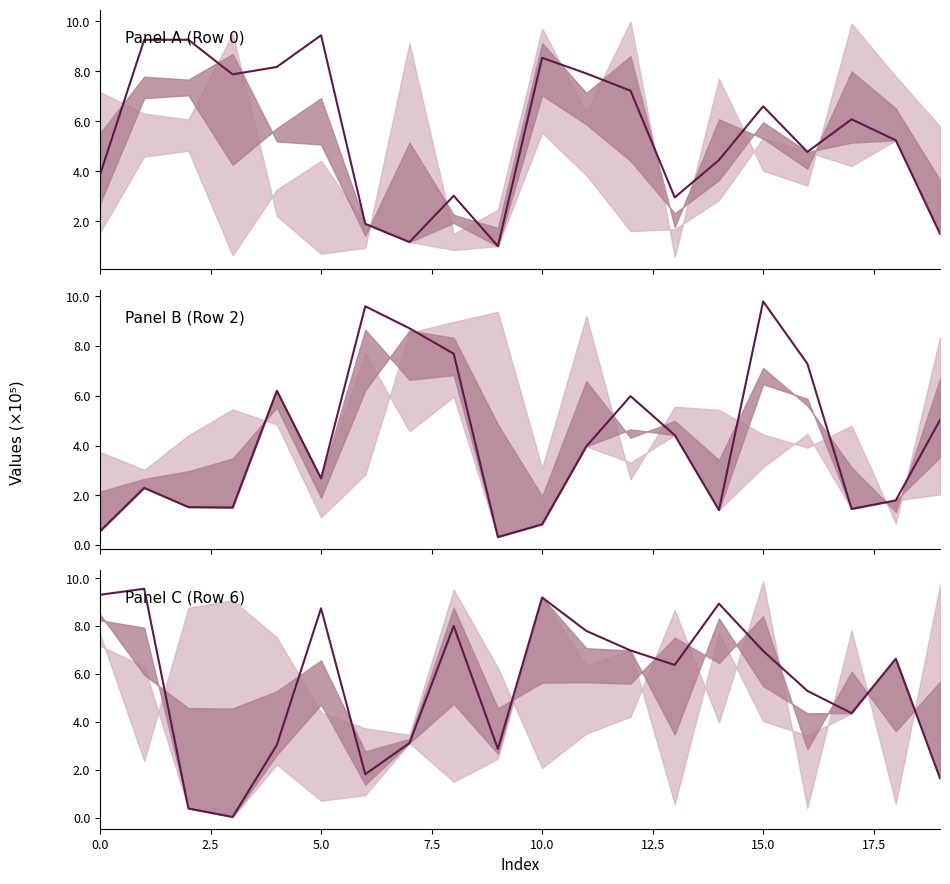

Which category has the highest value in the Panel B (Row 2) series?

15